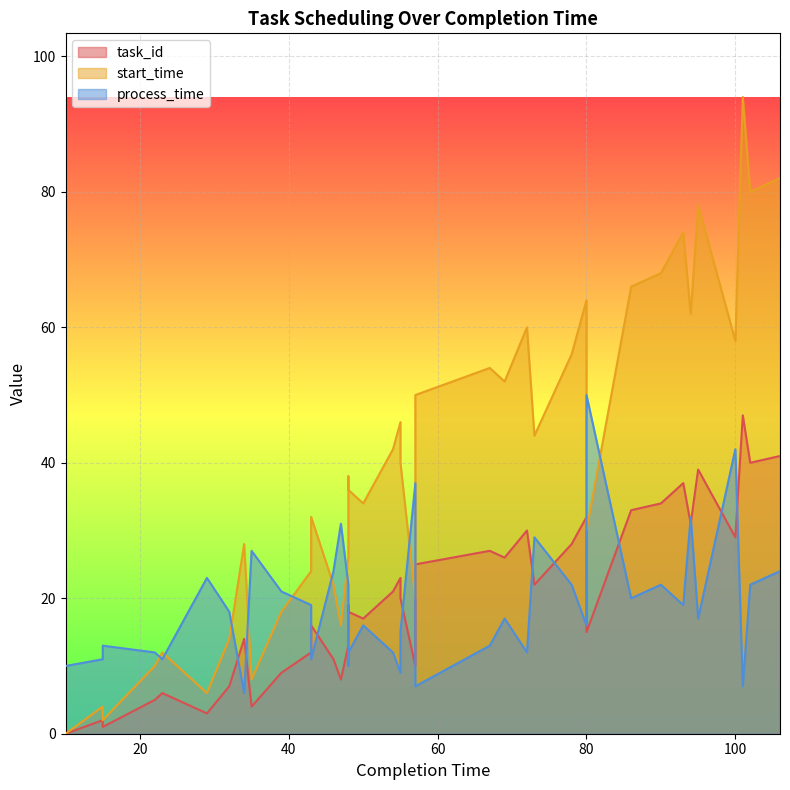

How many interior local peaks does the process_time series have?

12